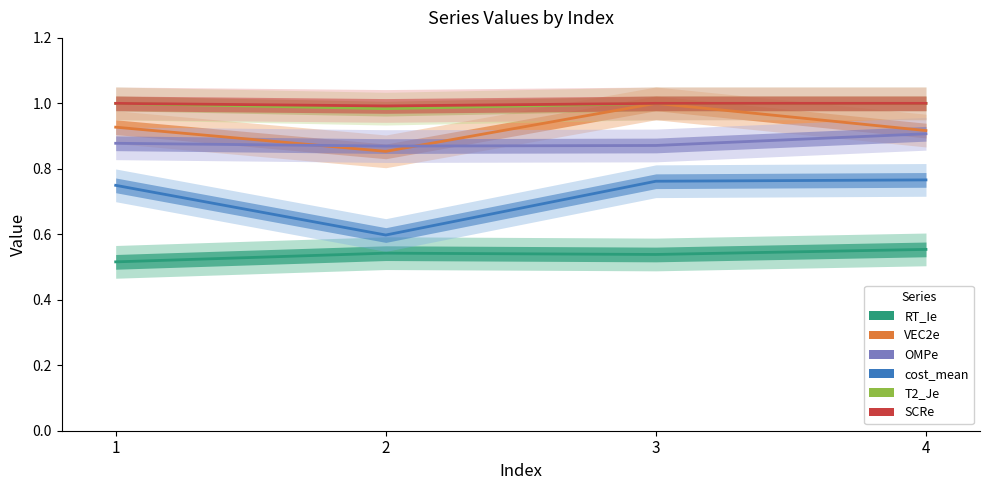

What are all the series names shown in the legend?

RT_Ie, VEC2e, OMPe, cost_mean, T2_Je, SCRe